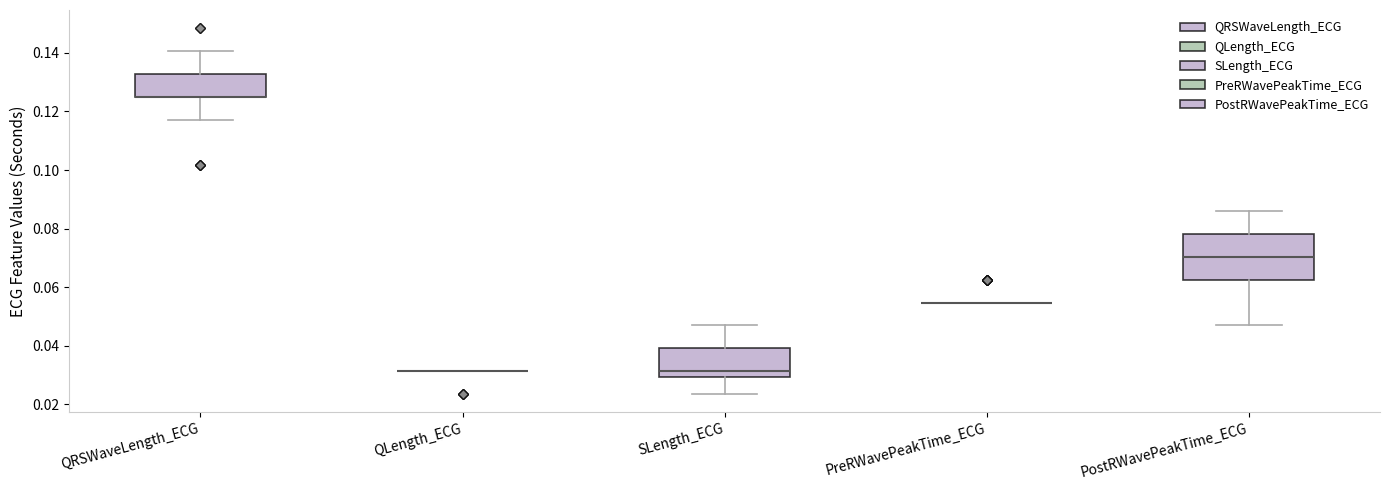

Reading left to right, read every box against the y-axis: the position of its median line, the range the box covers, and the ends of its whiskers. The values are not printed on the chart, so give them approximately, as read against the axis.

QRSWaveLength_ECG: median 0.126 (drawn on the box's lower edge), box 0.126 to 0.132, whiskers 0.118 to 0.140
QLength_ECG: box collapsed to a line at 0.032, whiskers 0.032 to 0.032
SLength_ECG: median 0.032, box 0.030 to 0.040, whiskers 0.024 to 0.046
PreRWavePeakTime_ECG: box collapsed to a line at 0.054, whiskers 0.054 to 0.054
PostRWavePeakTime_ECG: median 0.070, box 0.062 to 0.078, whiskers 0.046 to 0.086